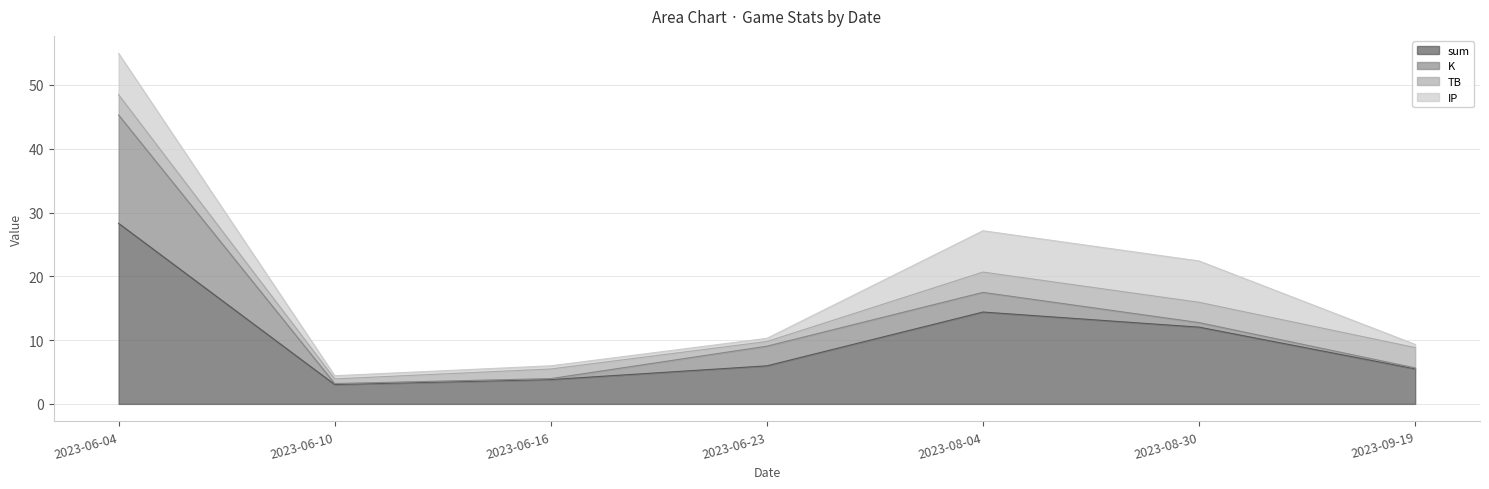

What is the sum of the sum values at 2023-09-19 and 2023-06-04?

33.8